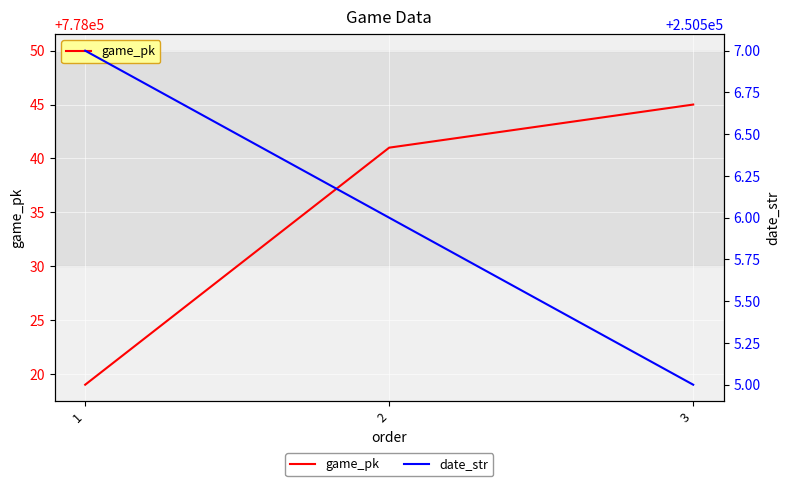

Which has a higher value, 2 or 3?

3